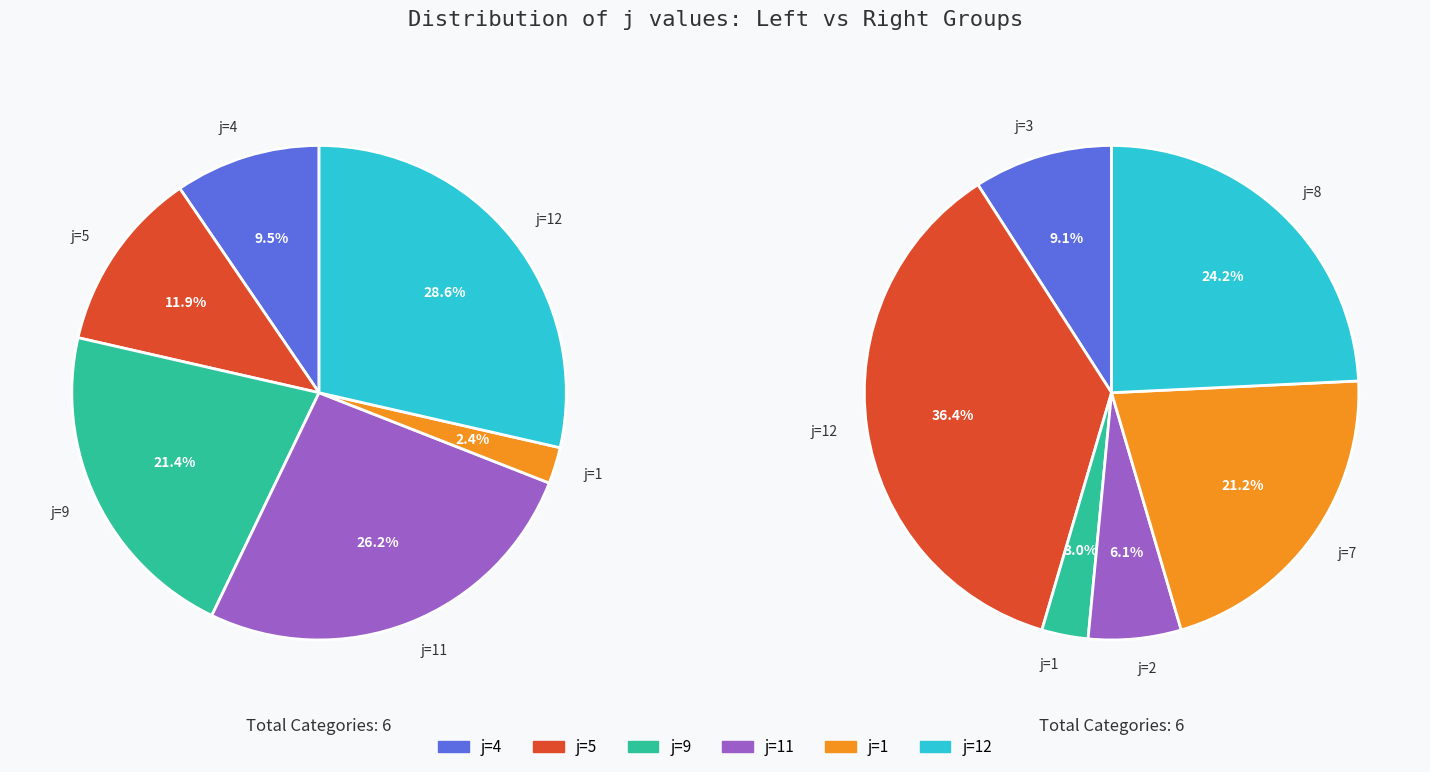

Is it true that 1 is 14% of the pie?

False